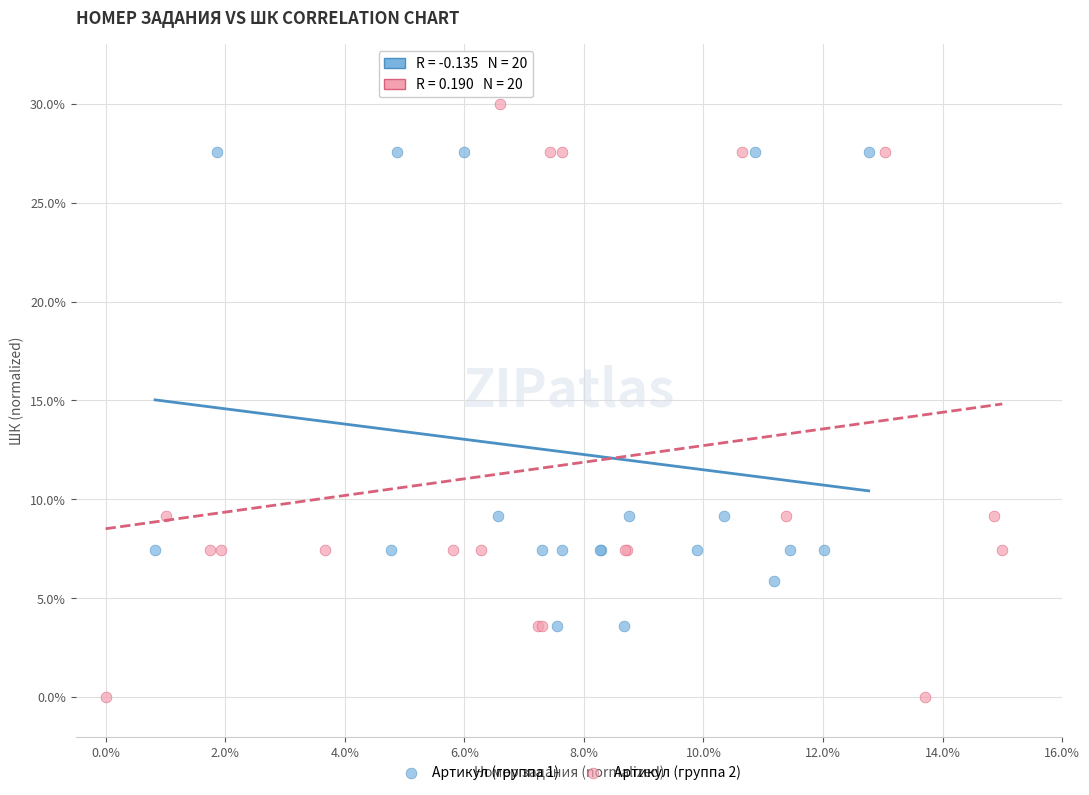

Which series reaches the maximum Y coordinate?

Артикул (группа 2)